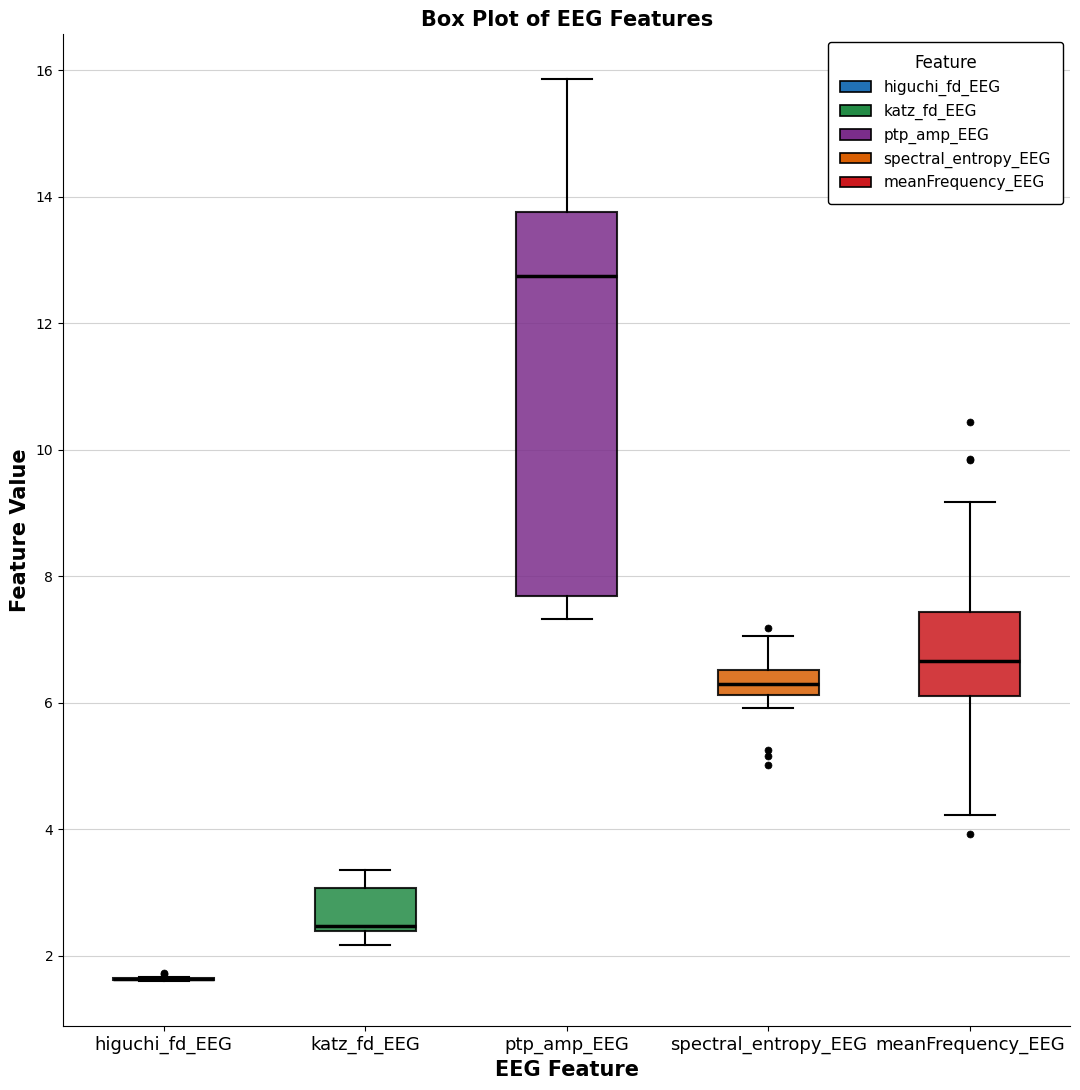

Comparing the boxes themselves (not the whiskers), which one is the tallest?

ptp_amp_EEG